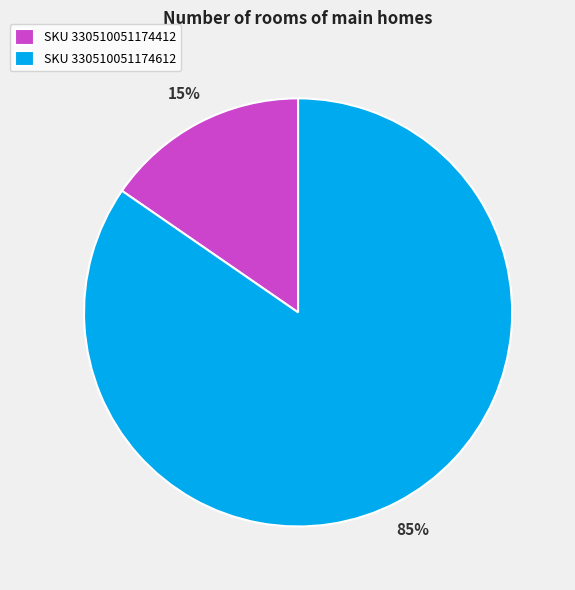

Rank the categories by value from lowest to highest.

SKU 330510051174412, SKU 330510051174612